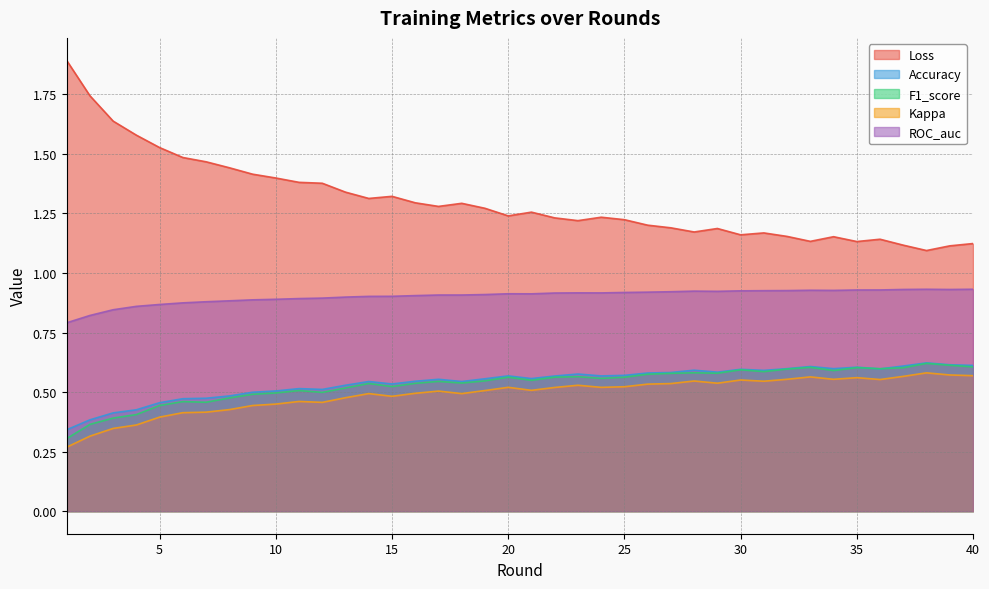

What is the value of the ROC_auc point at the 33rd from the left?

0.9